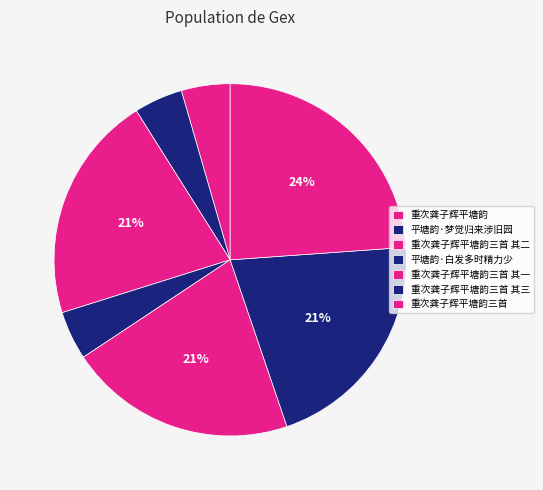

What is the total percentage of 平塘韵·白发多时精力少 and 重次龚子辉平塘韵三首?

28.3%